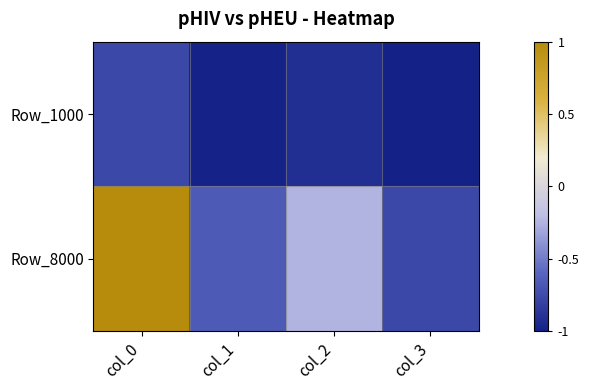

How many series are shown in this chart?

2